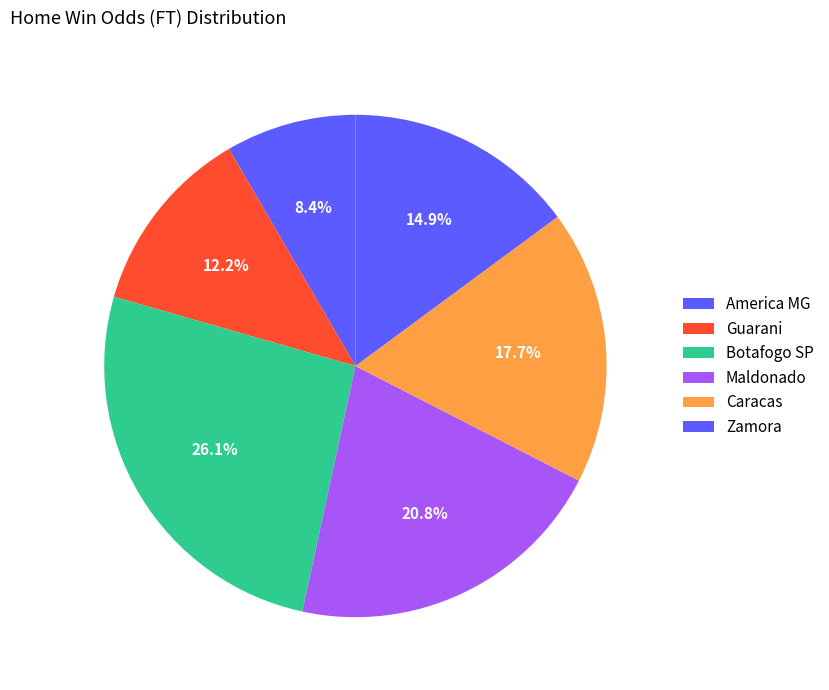

What portion of the pie excludes Maldonado?

79.2%